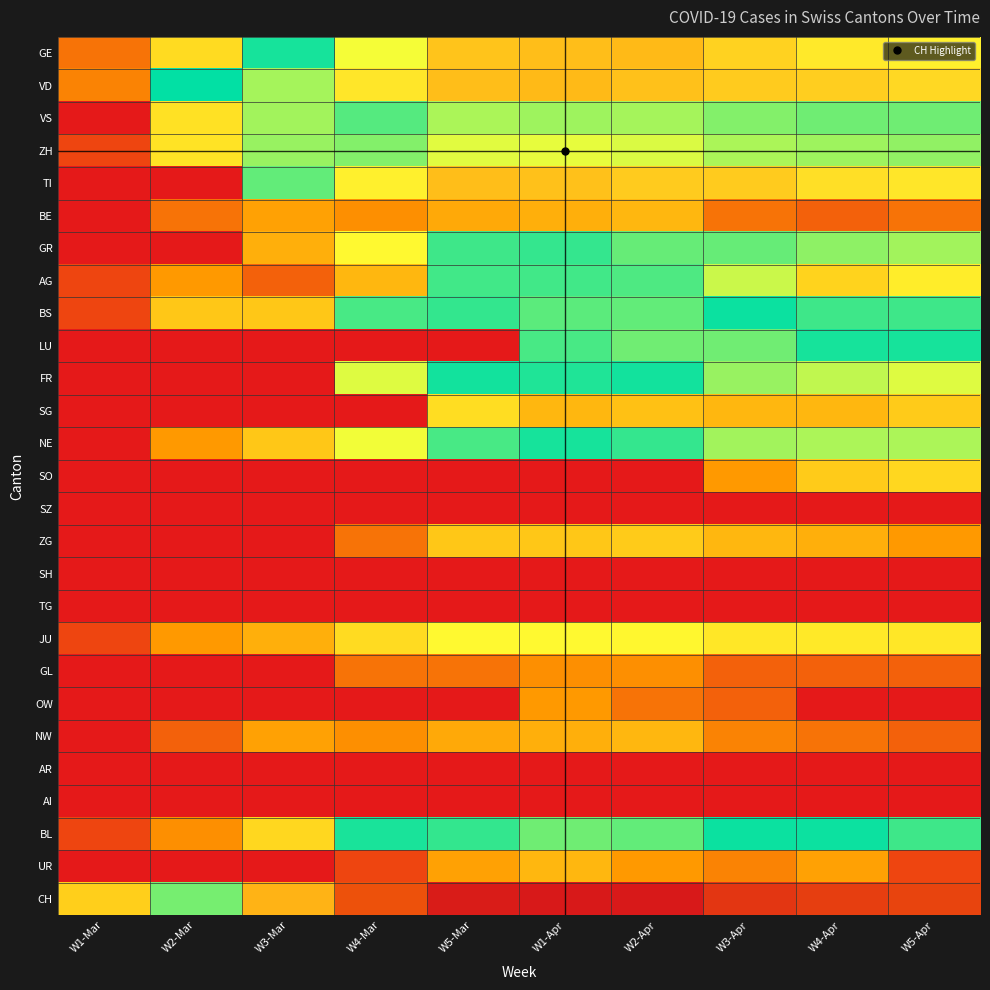

Rank the series at W4-Apr from highest to lowest value.

CH, VD, TI, GE, ZH, VS, BL, LU, BS, GR, NE, FR, JU, AG, SO, SG, ZG, UR, NW, BE, GL, SZ, SH, TG, OW, AR, AI